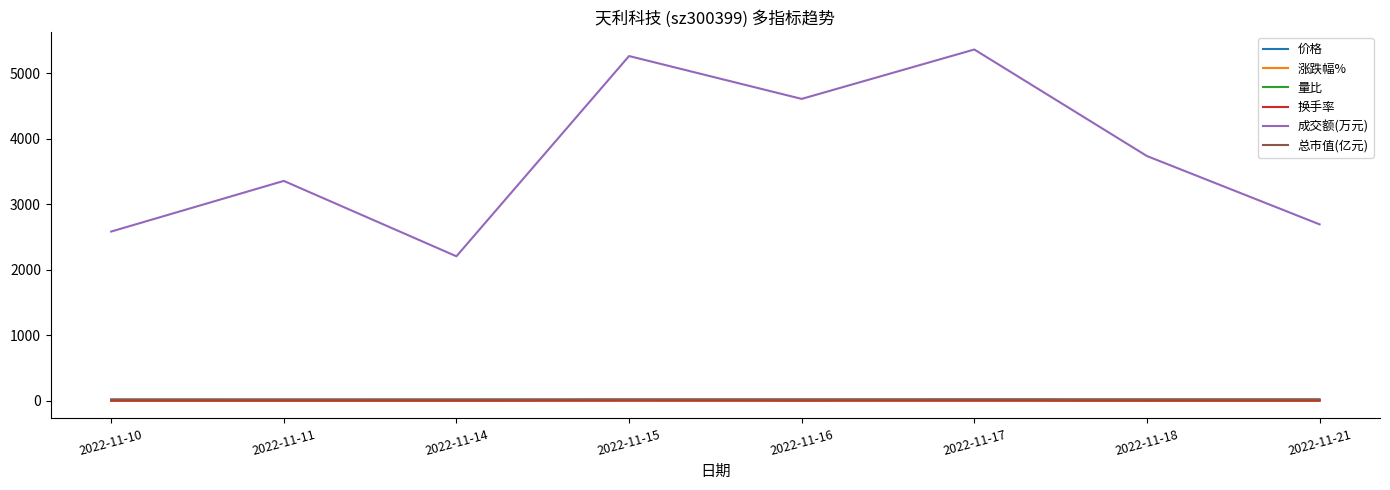

What is the minimum value for 成交额(万元)?

2206.0